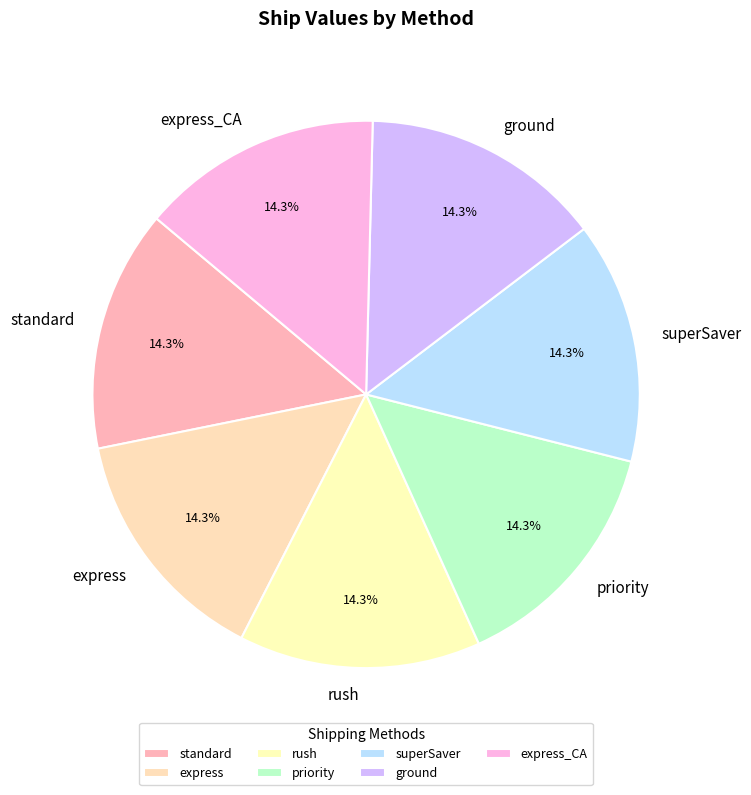

What is the ratio of the value at express_CA to the value at priority?

1.0